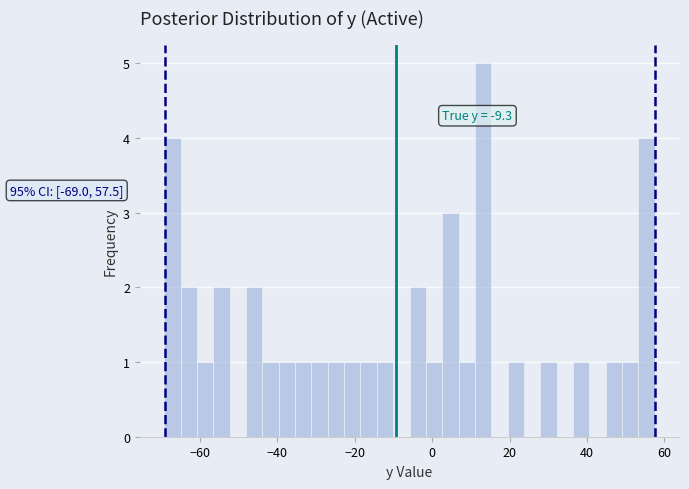

Around what value on the x-axis is the tallest bar? Give the approximate position of its centre, as read against the axis.

14